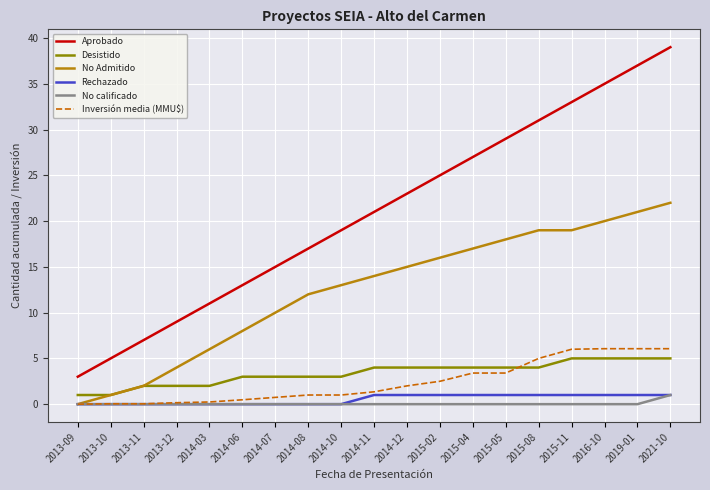

Which series has the largest range (max minus min)?

Aprobado